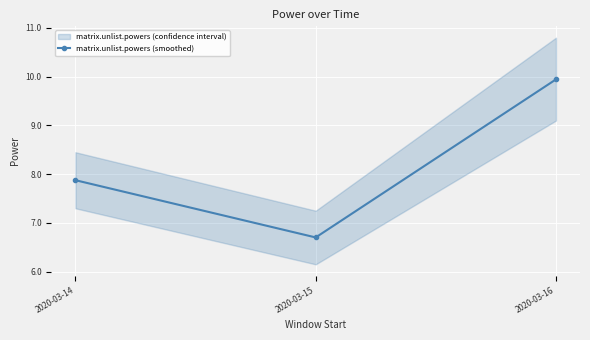

How many lines are shown in the chart?

1